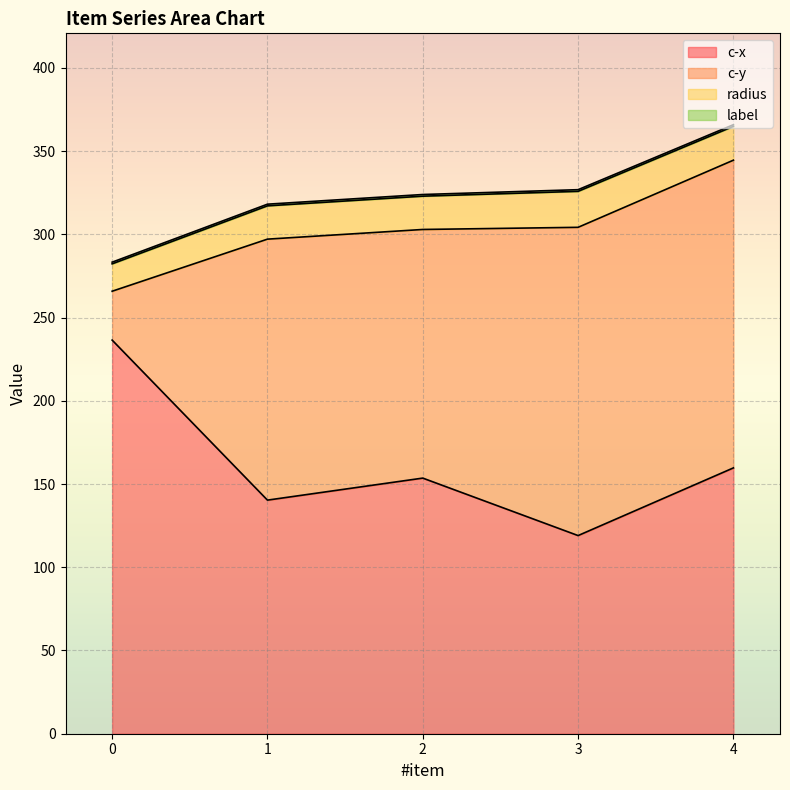

How many lines are shown in the chart?

4